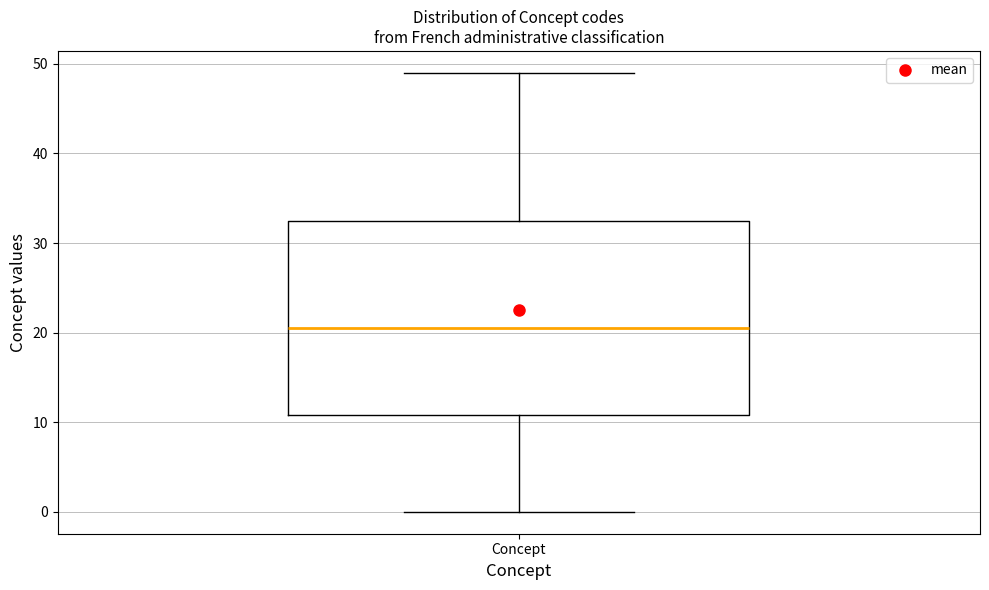

Where is the lower edge of the box for Concept on the y-axis? The values are not printed on the chart, so give them approximately, as read against the axis.

11